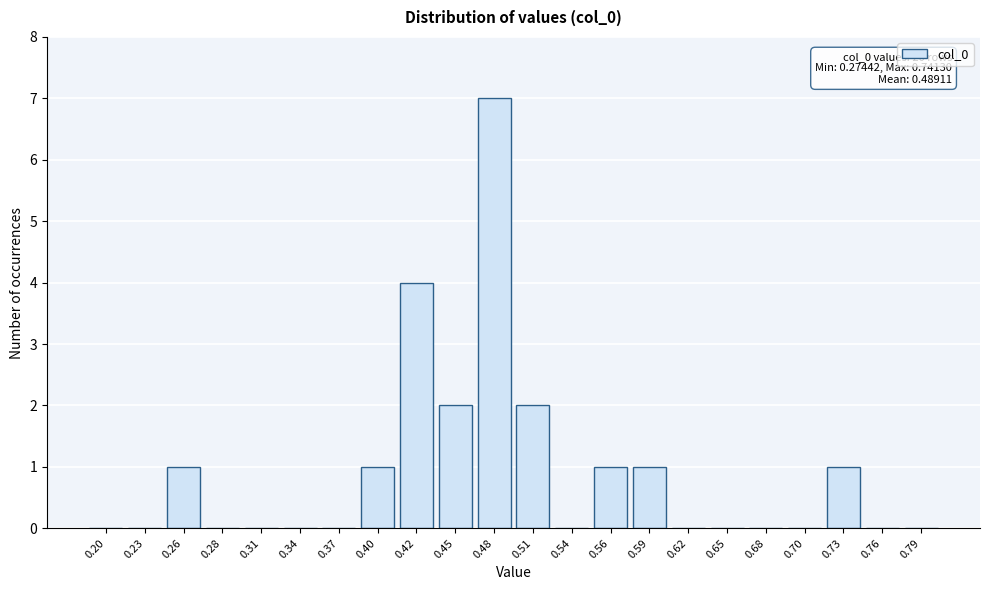

Reading left to right, list all the values displayed in this chart.

0.20=0	0.23=0	0.26=1	0.28=0	0.31=0	0.34=0	0.37=0	0.40=1	0.42=4	0.45=2	0.48=7	0.51=2	0.54=0	0.56=1	0.59=1	0.62=0	0.65=0	0.68=0	0.70=0	0.73=1	0.76=0	0.79=0